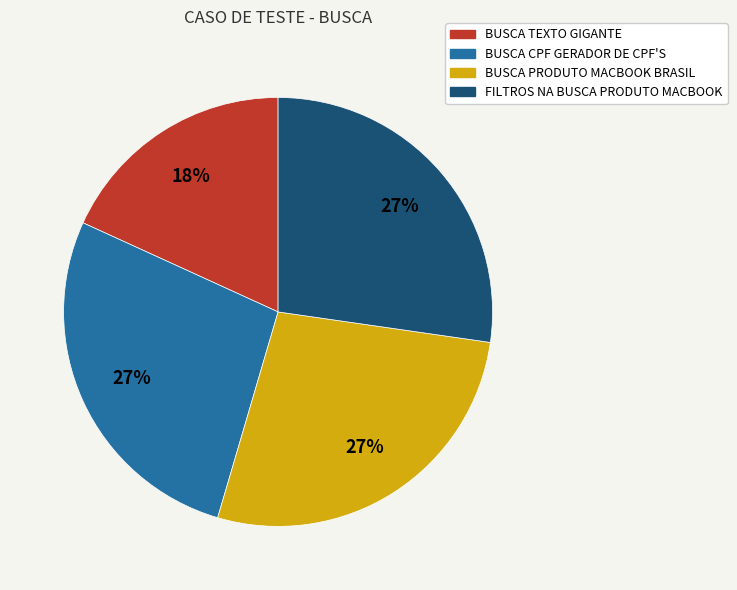

What percentage is the FILTROS NA BUSCA PRODUTO MACBOOK slice, to the nearest percent?

27%